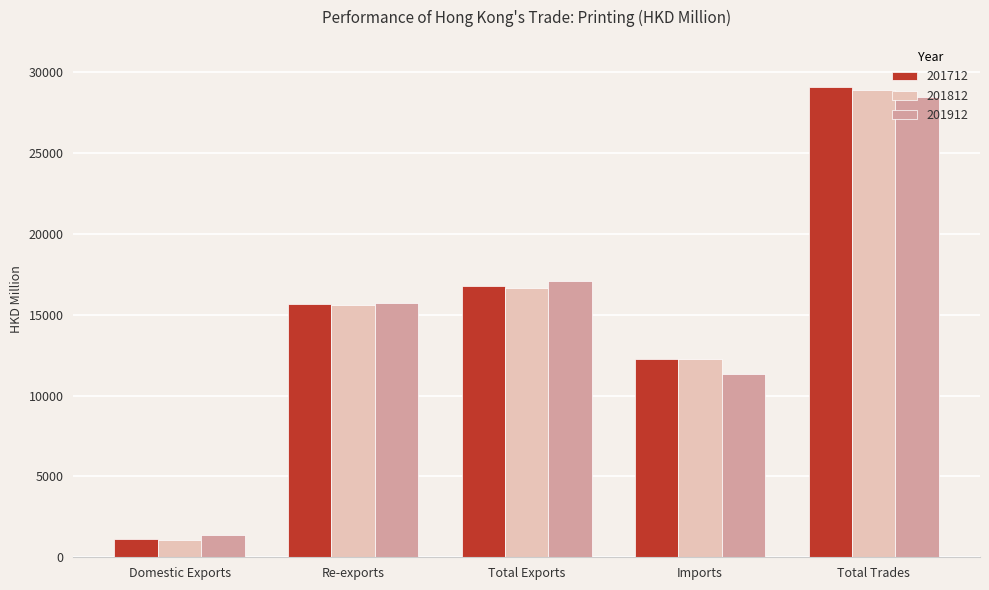

At which category does the chart reach its peak across all series?

Total Trades